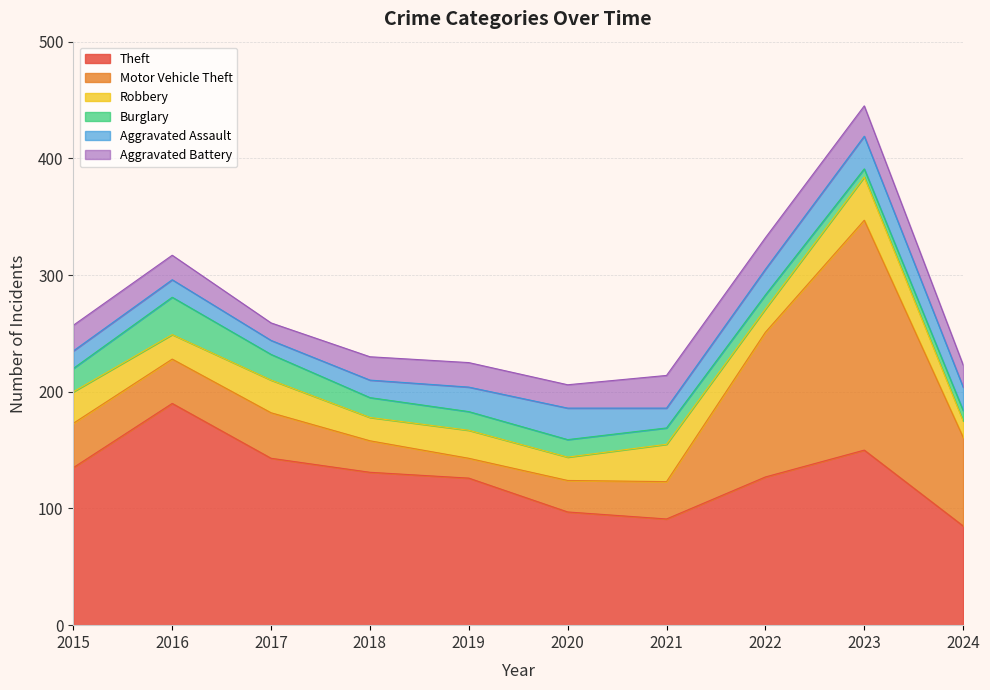

Which label corresponds to the largest value in the chart?

2023